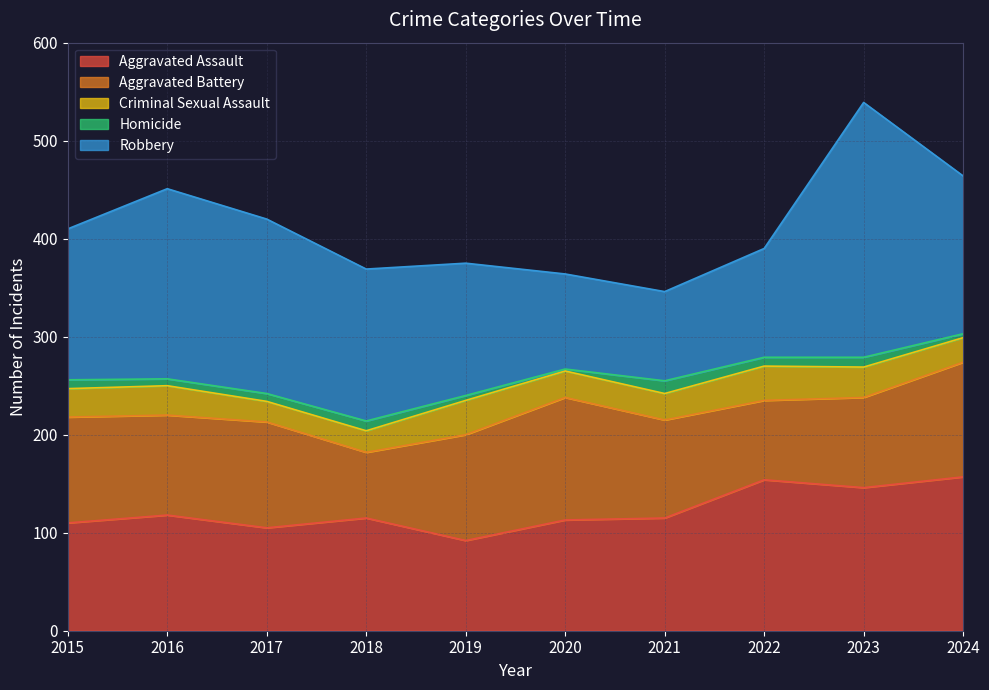

Is it true that Aggravated Battery equals 92 at 2023?

True